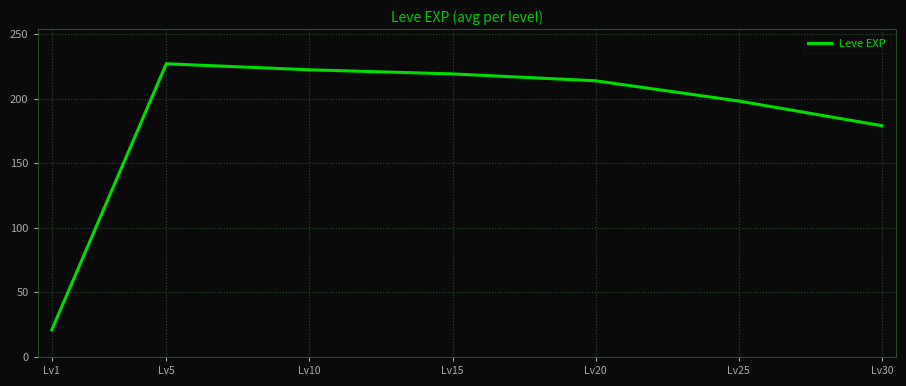

Rank the categories by value from lowest to highest.

Lv1, Lv30, Lv25, Lv20, Lv15, Lv10, Lv5